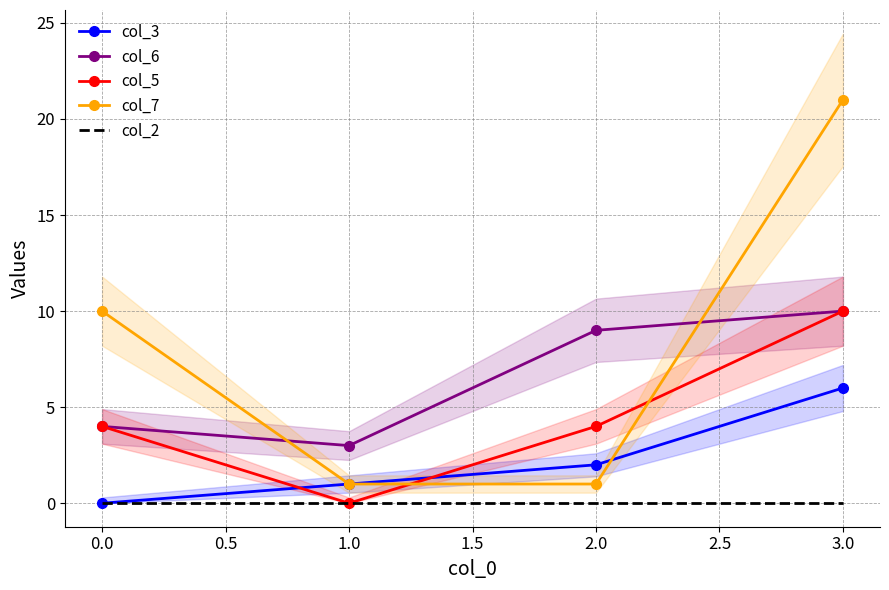

Is it true that col_7 equals 7 at 0.0?

False